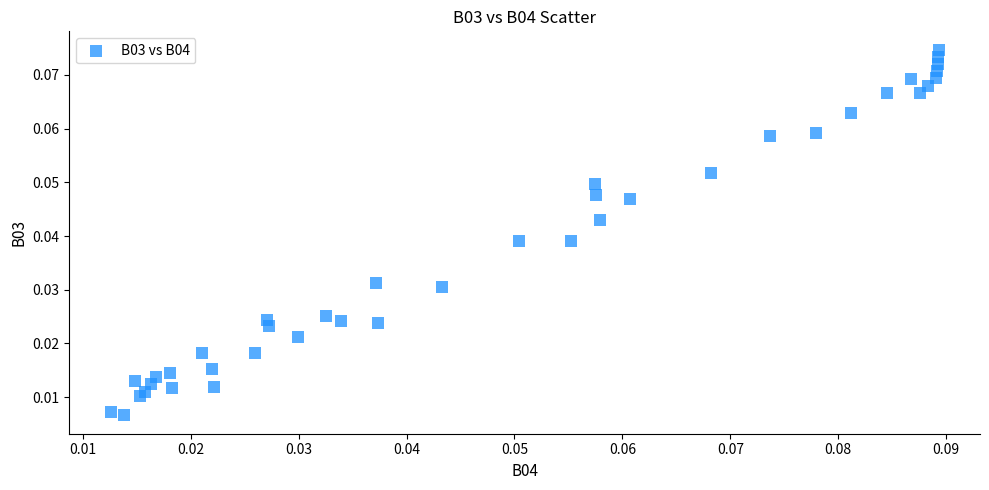

How many data points are displayed?

40